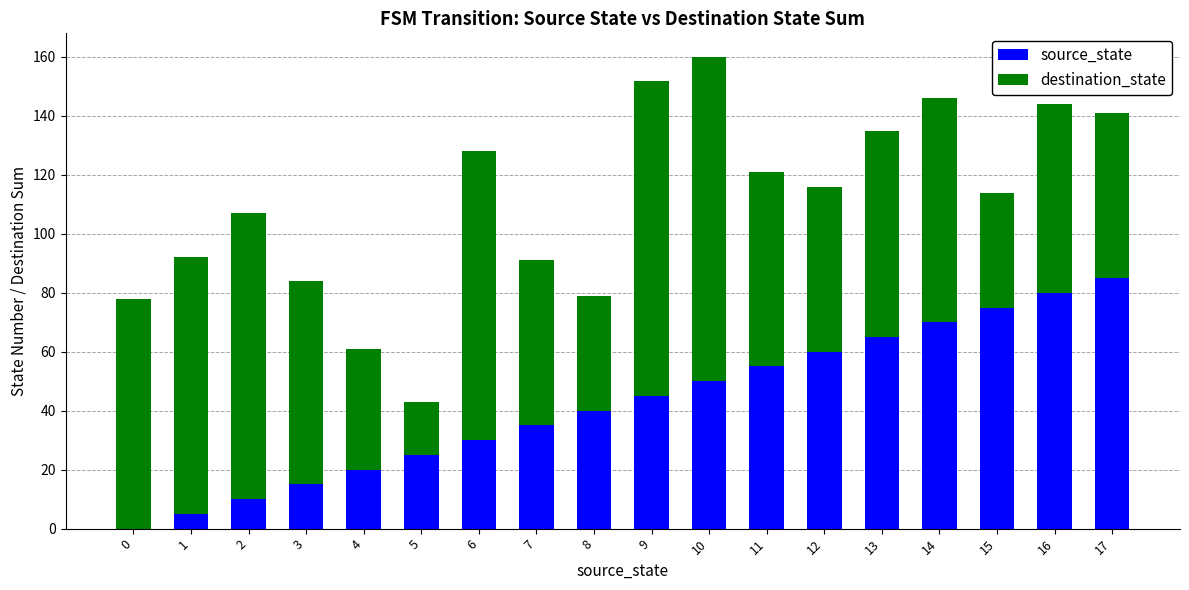

Is it true that source_state equals 102 at 13?

False